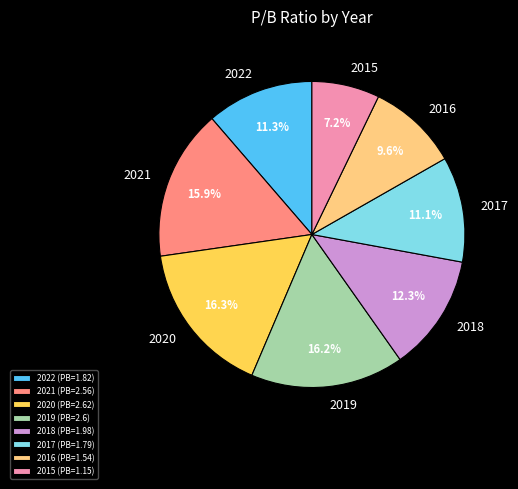

What is the smallest slice in the pie chart?

2015